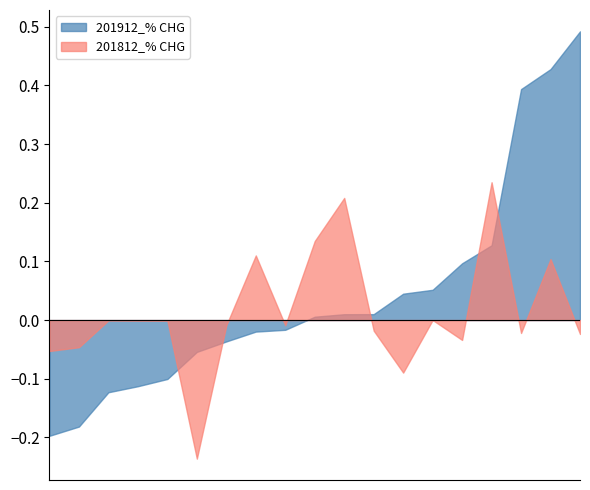

List the series in order of their peak value, highest first.

201912_% CHG, 201812_% CHG